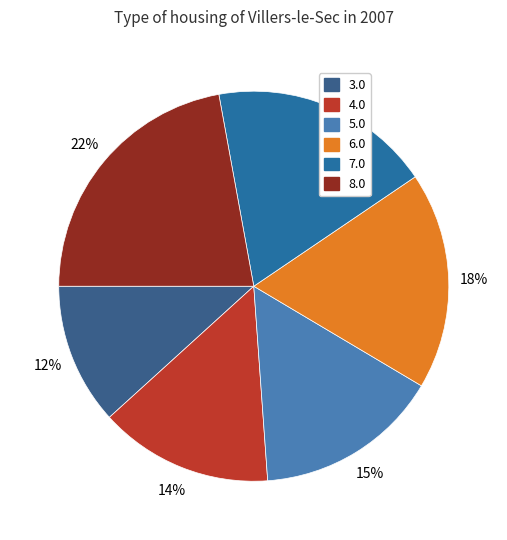

Is 8.0 the majority of the pie?

No